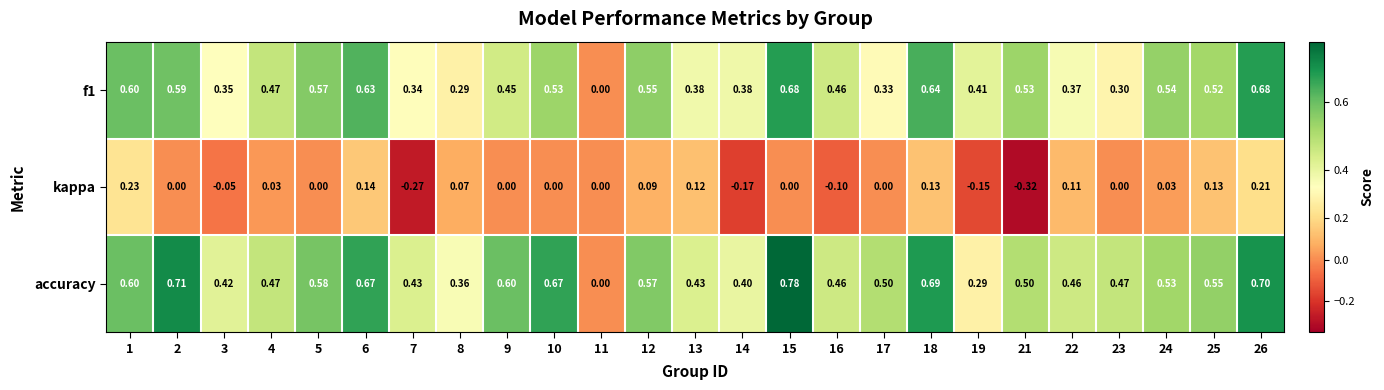

Is the value of accuracy at 14 greater than the value of f1 at 19?

No